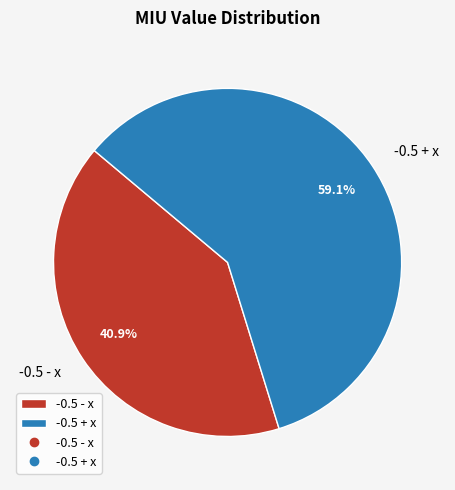

What portion of the pie excludes -0.5 + x?

40.9%